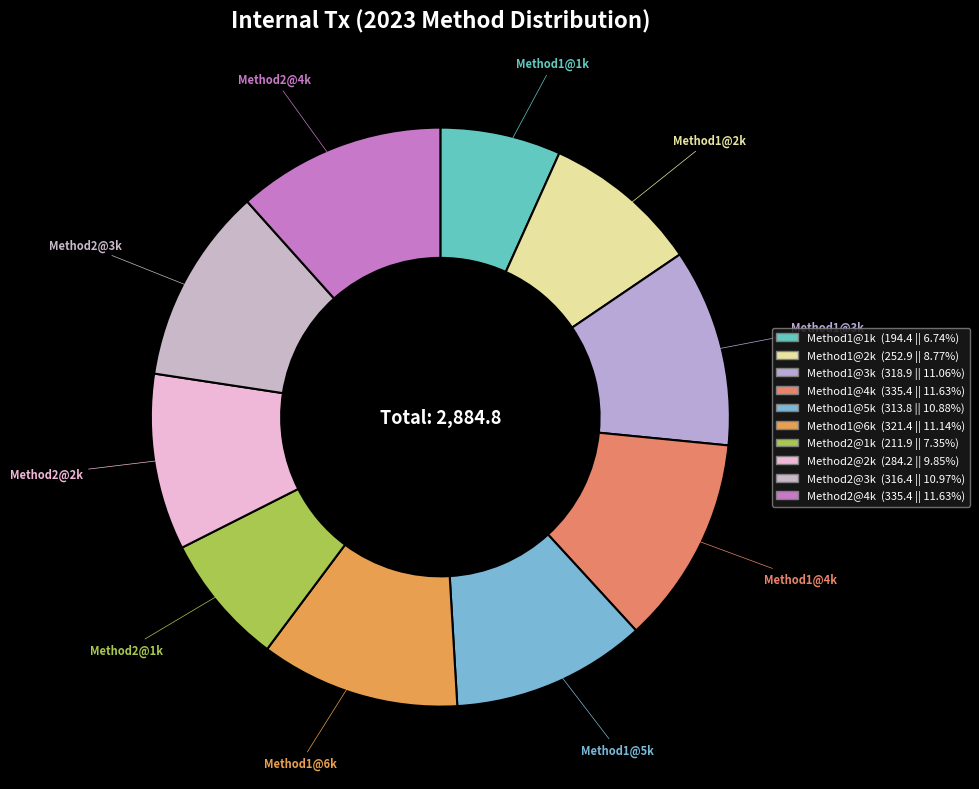

How many slices are in this pie chart?

10